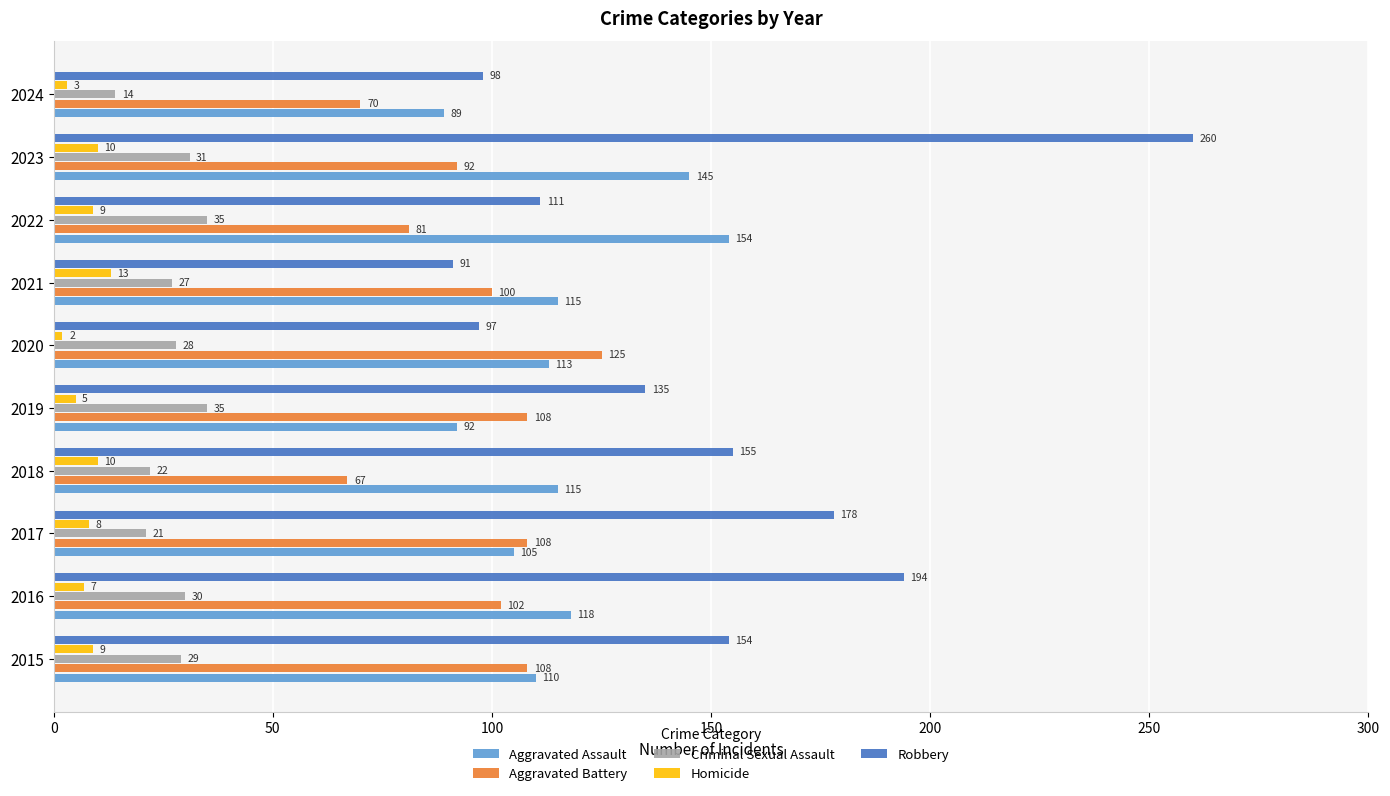

At how many categories does at least one series exceed 45?

10